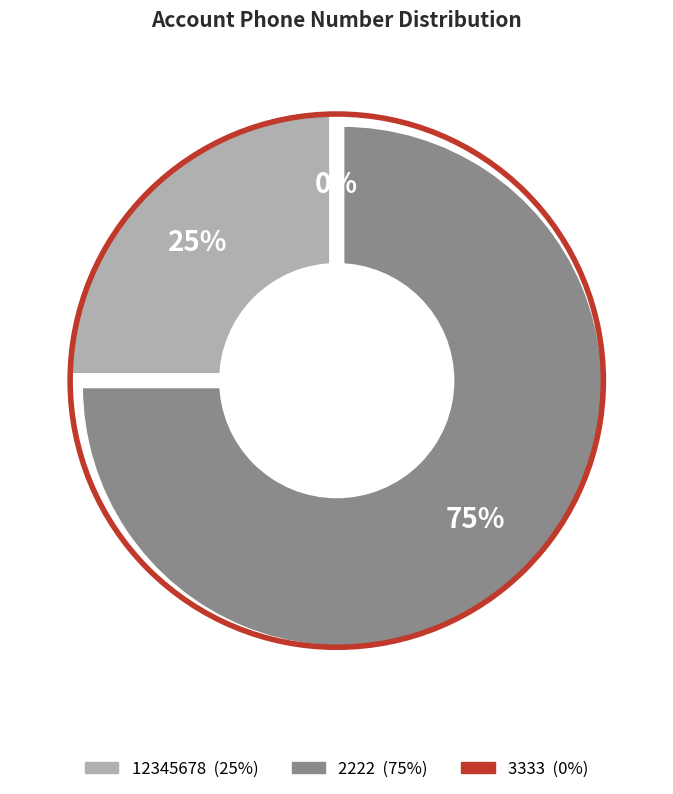

The 12345678 slice represents 35% of the pie. True or false?

False